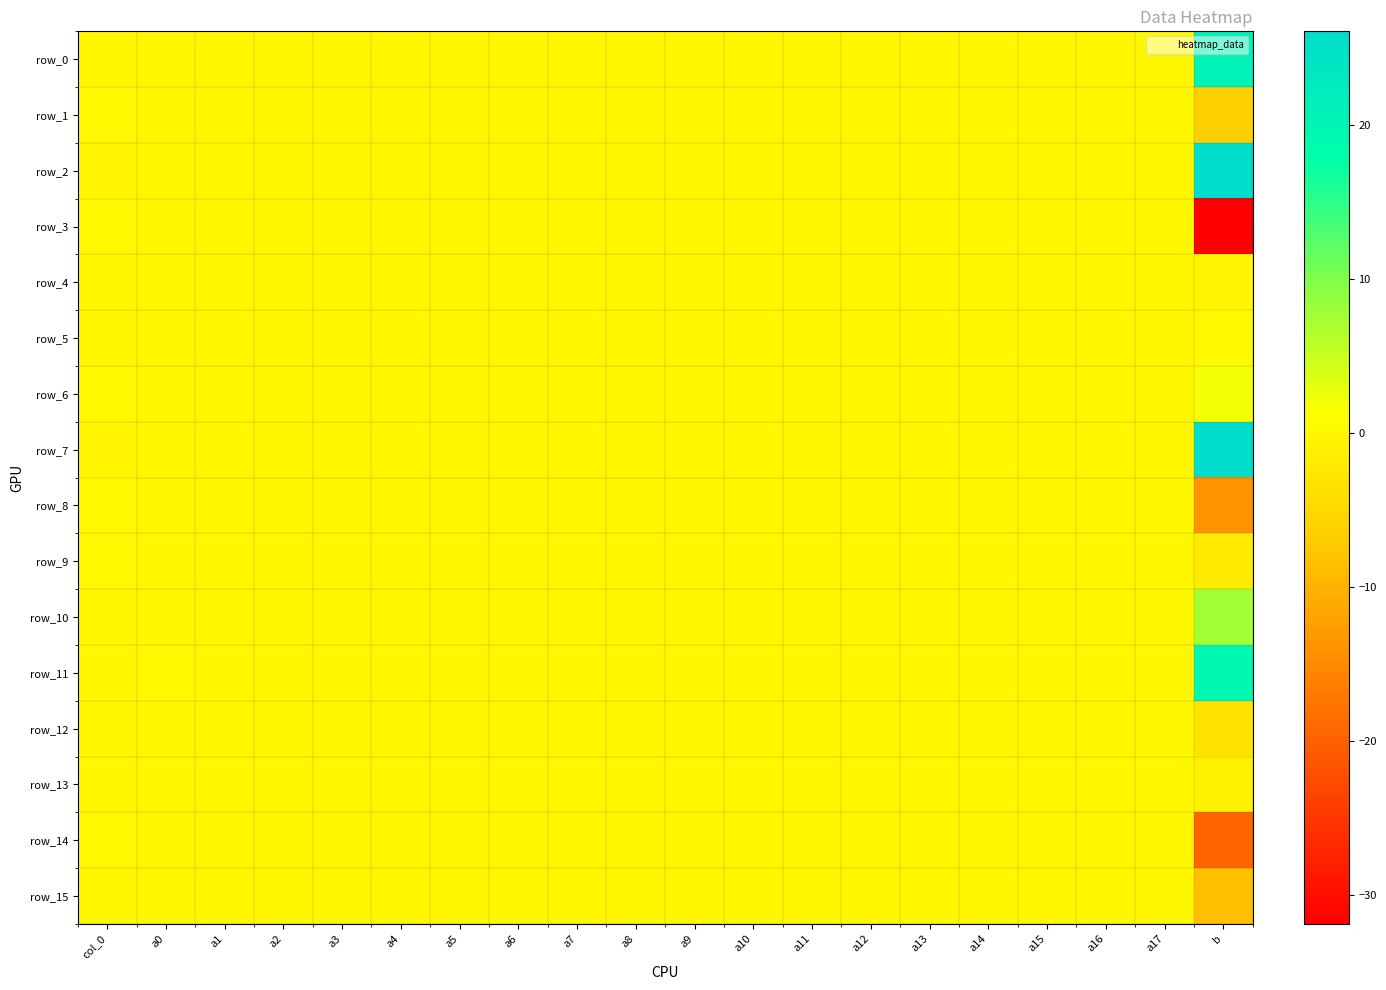

What is the maximum value for row_11?

19.6